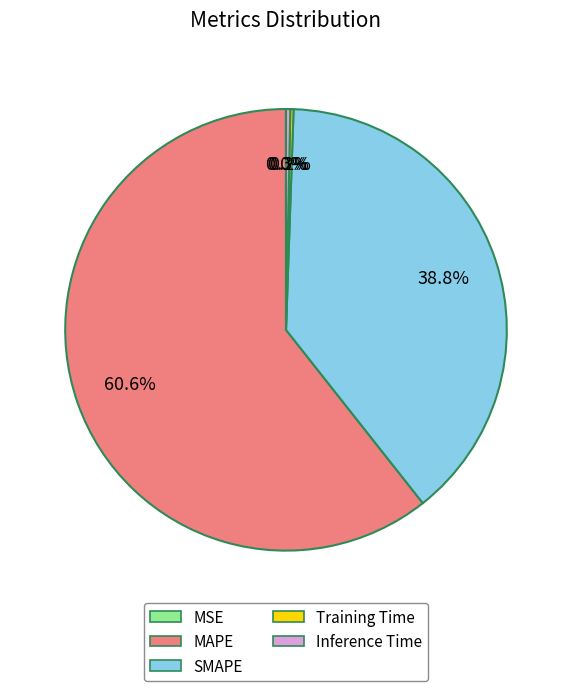

Combined, do MAPE and Inference Time account for over 50%?

Yes